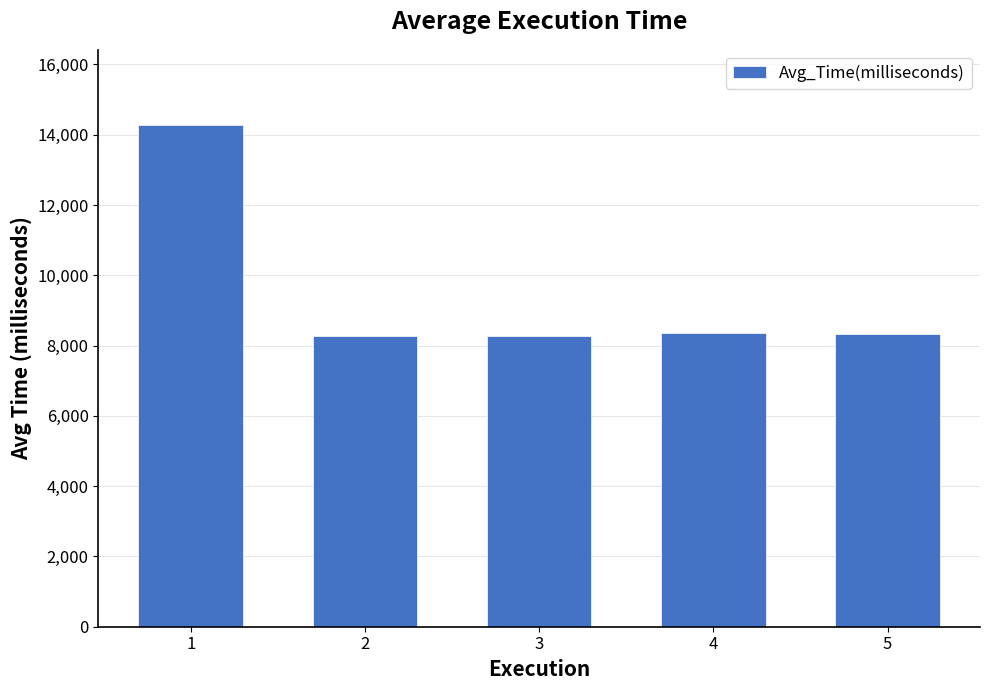

Where does the data first go above 8321?

1